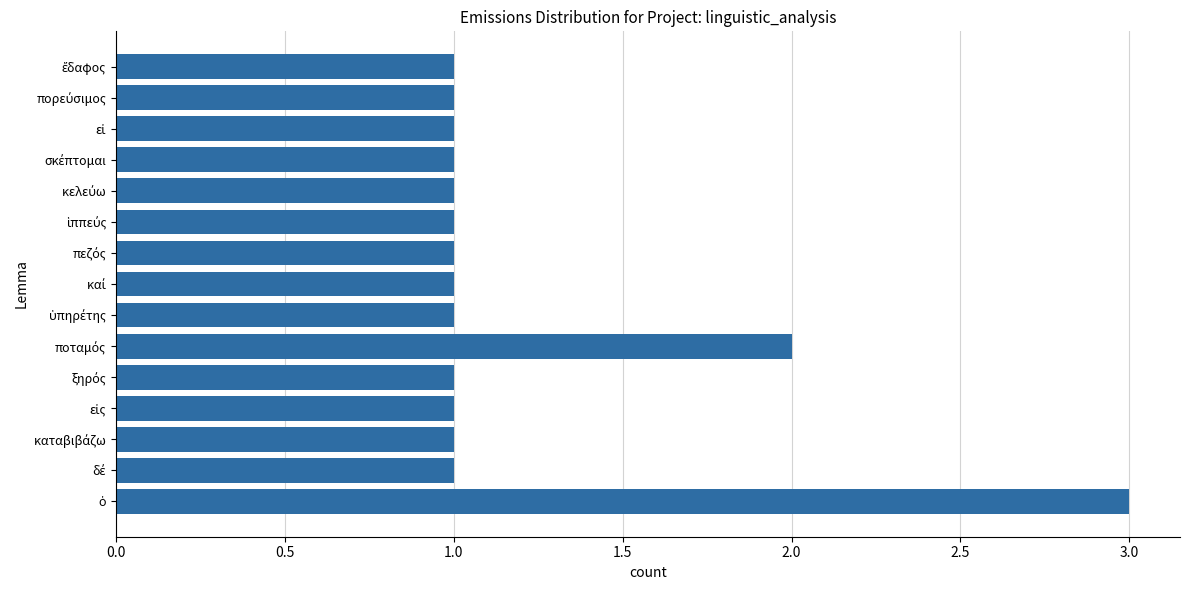

What is the difference between the second highest and minimum values?

1